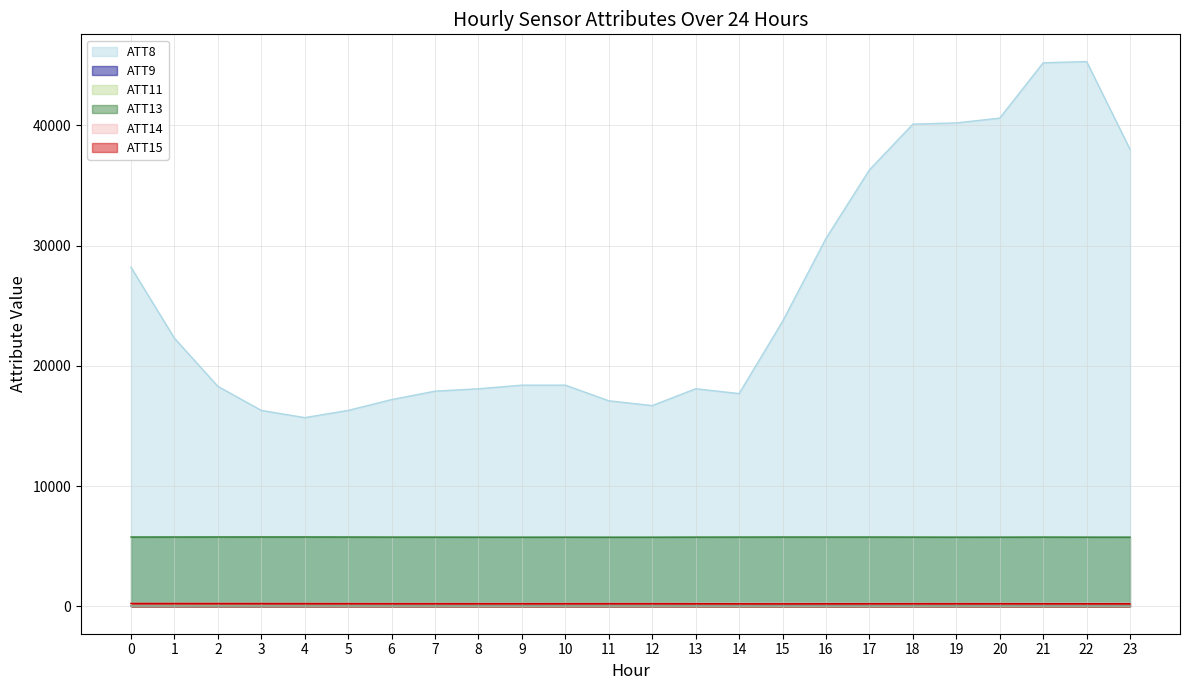

Does the chart have visible grid lines?

Yes